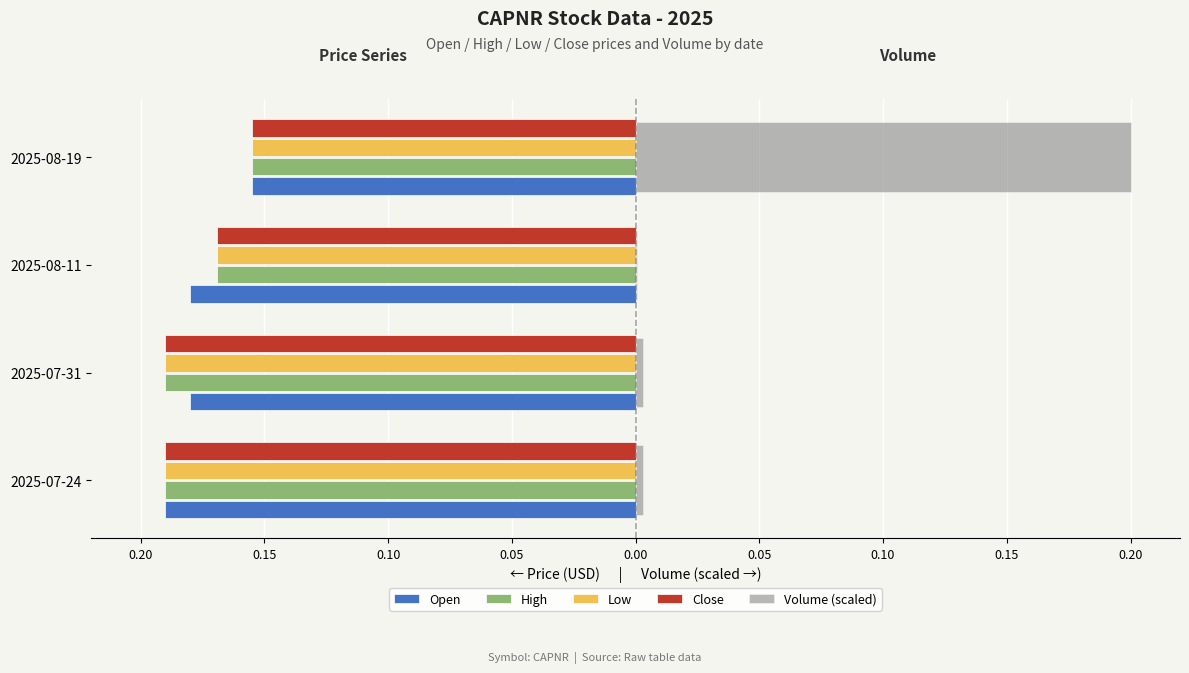

What are all the series names shown in the legend?

Open, High, Low, Close, Volume (scaled)